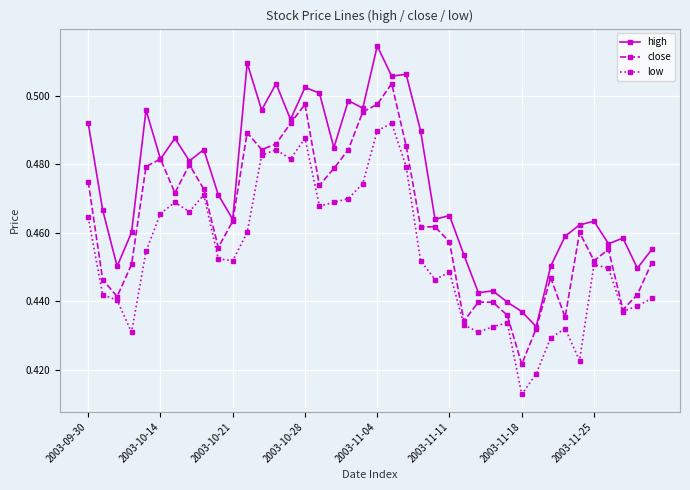

How many close values are between 0 and 1?

40